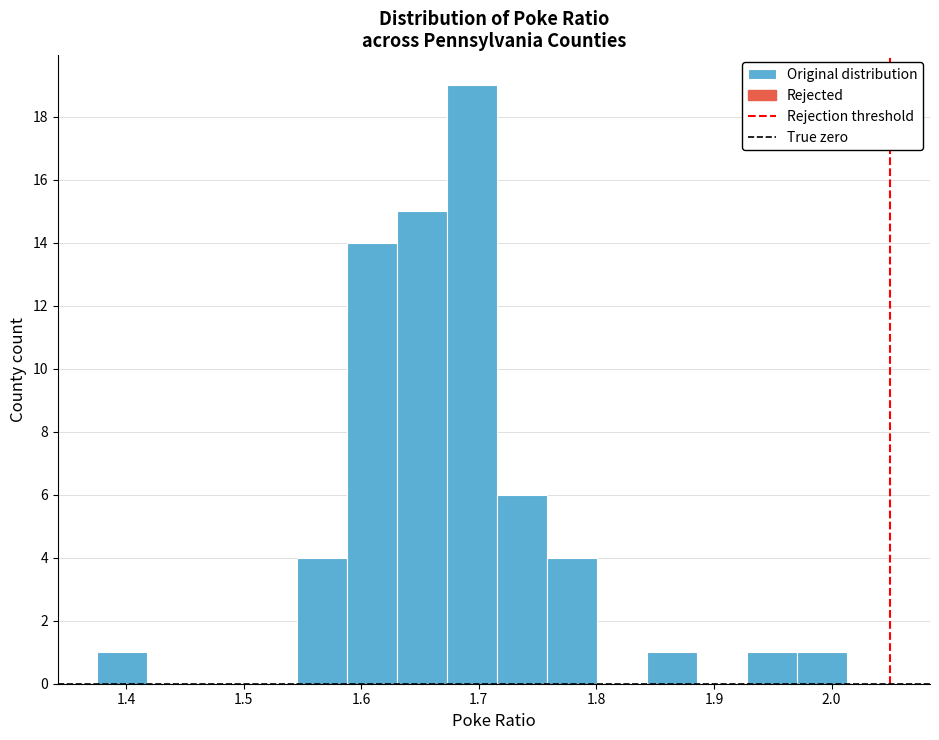

How tall is the bar that spans 1.59 to 1.63 on the x-axis? Neither the bar edges nor the heights are printed on the chart, so give them approximately, as read against the axes.

14